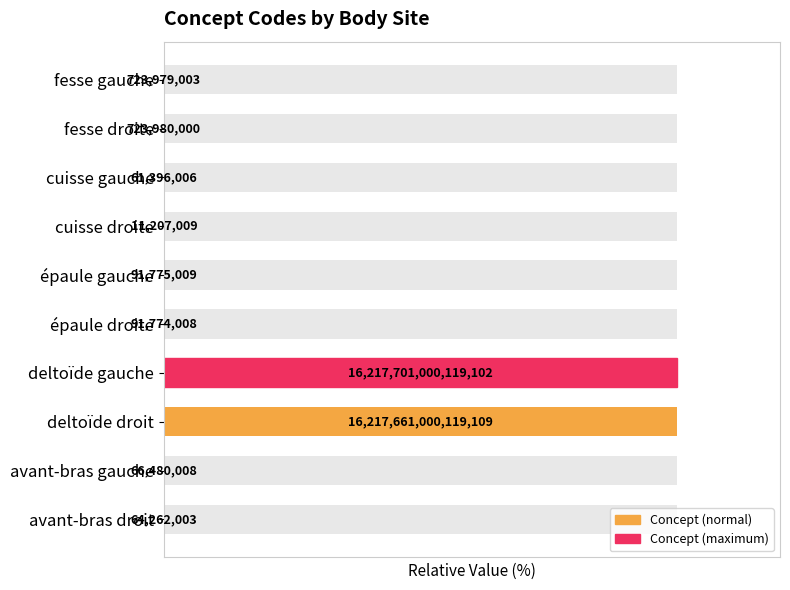

How many bars are there in total?

10